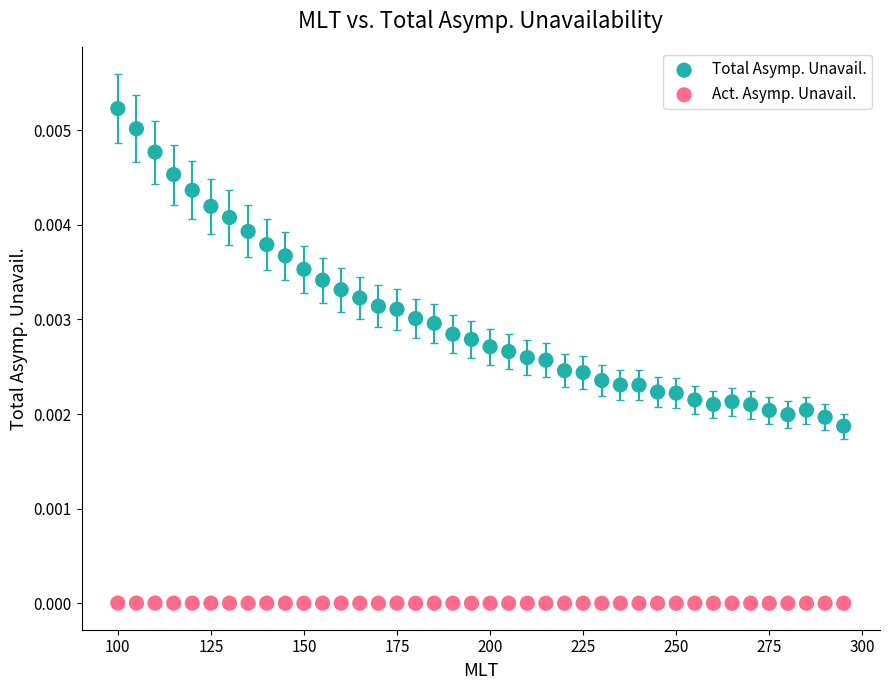

Across all data points, what is the range of X values (max minus min)?

195.0